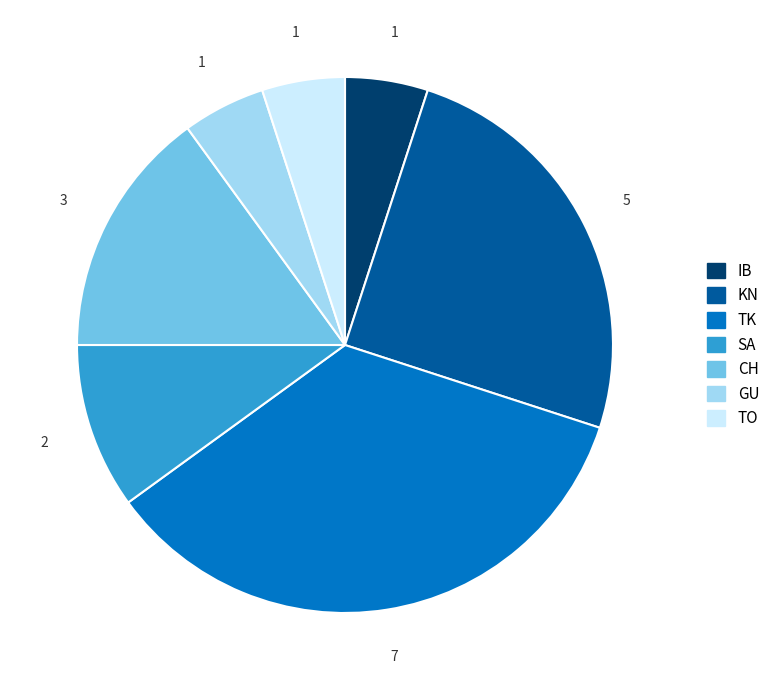

Is there a majority slice in this chart?

No